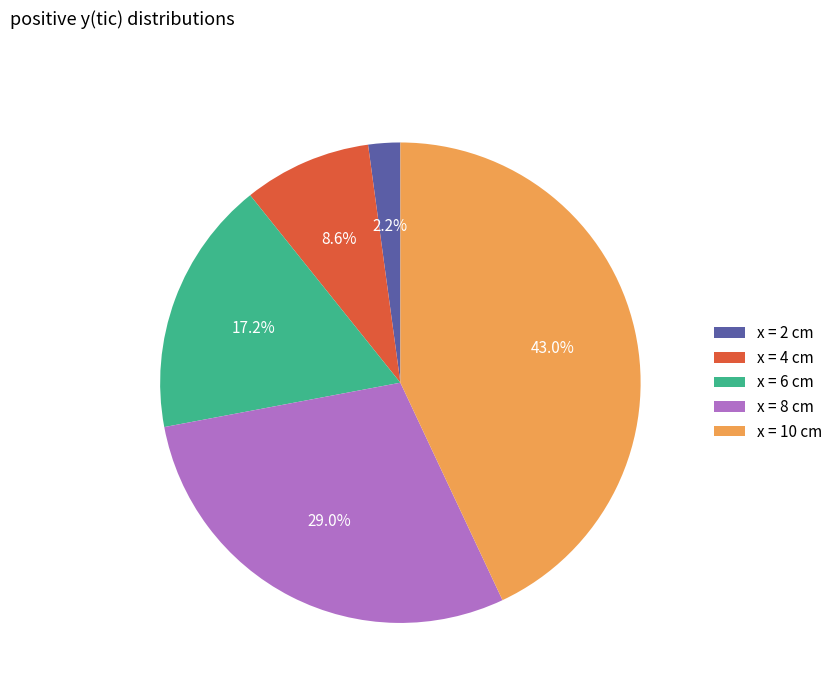

Is the sum of x = 8 cm and x = 6 cm greater than half?

No